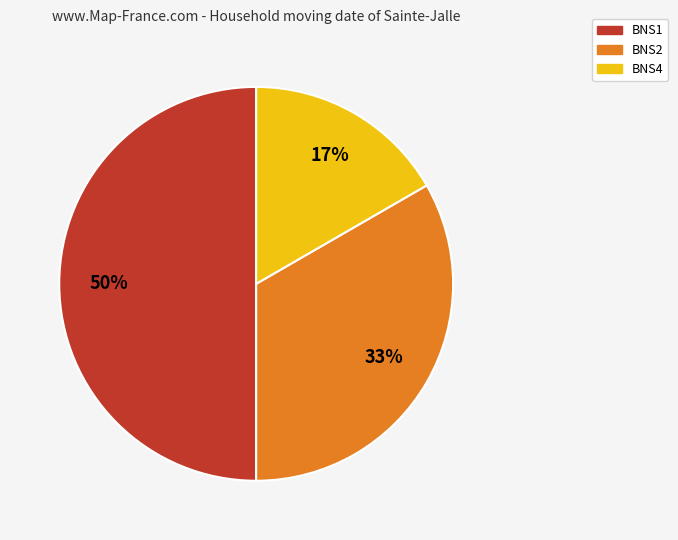

Does BNS2 represent more than half of the total?

No